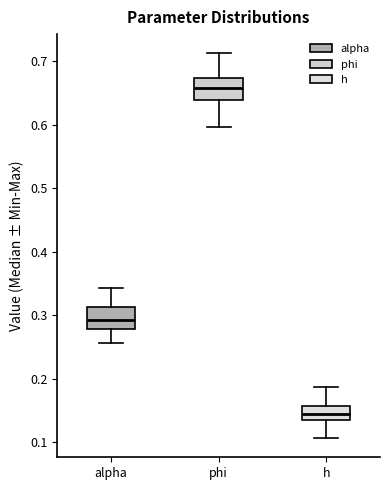

Which box's median line is the lowest?

h